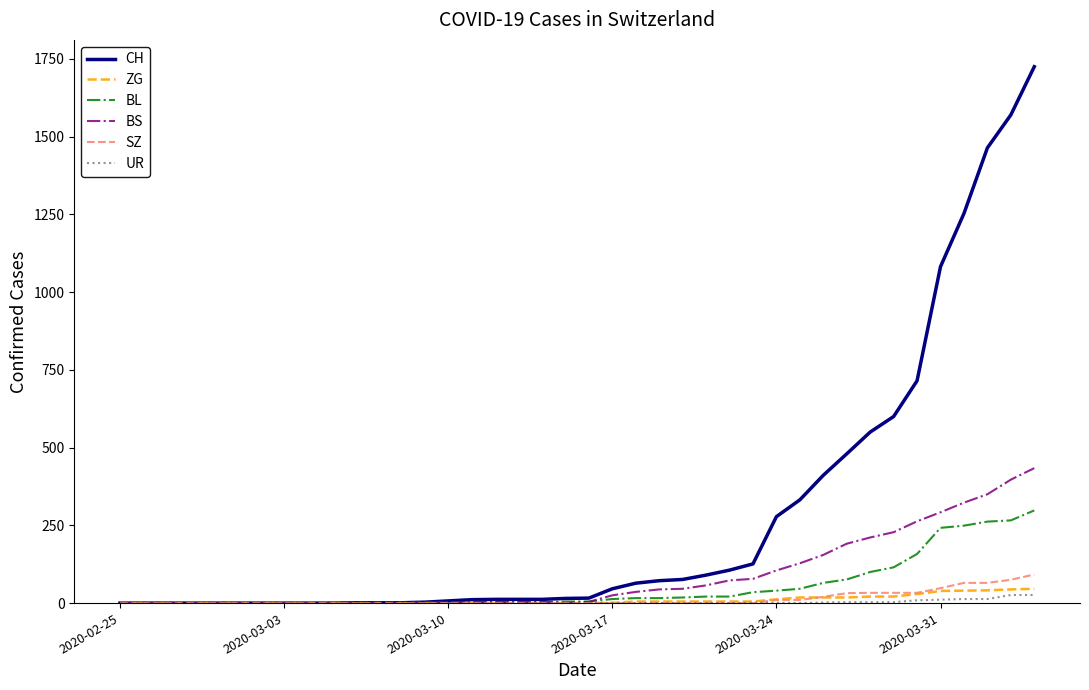

What are all the series names shown in the legend?

CH, ZG, BL, BS, SZ, UR